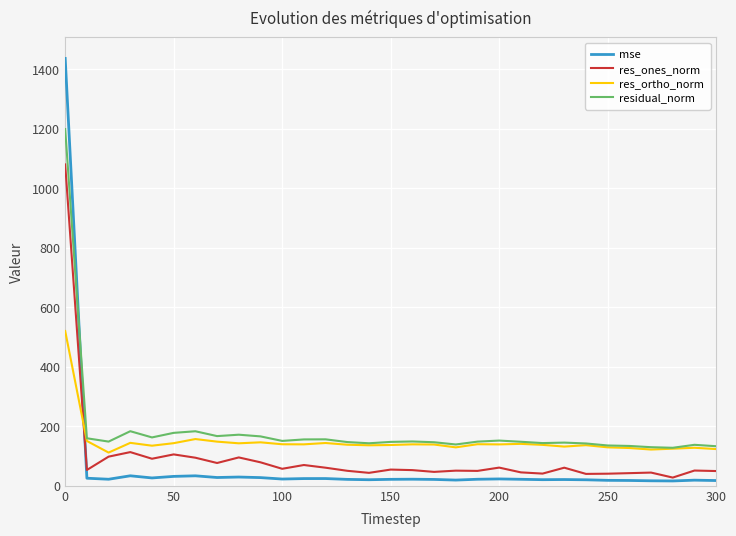

What is the greatest value displayed?

1435.4